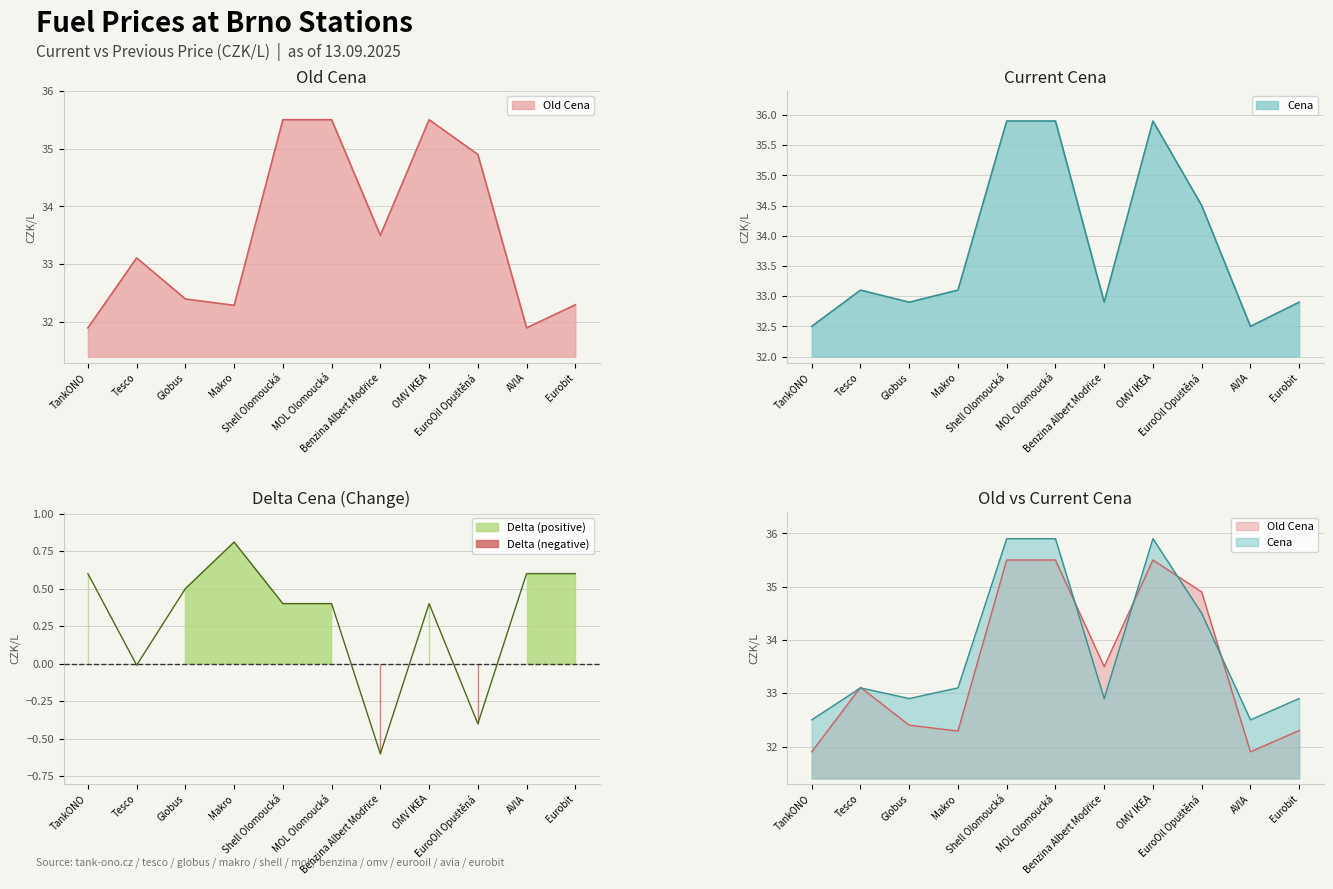

What is the average value of the delta series?

0.3